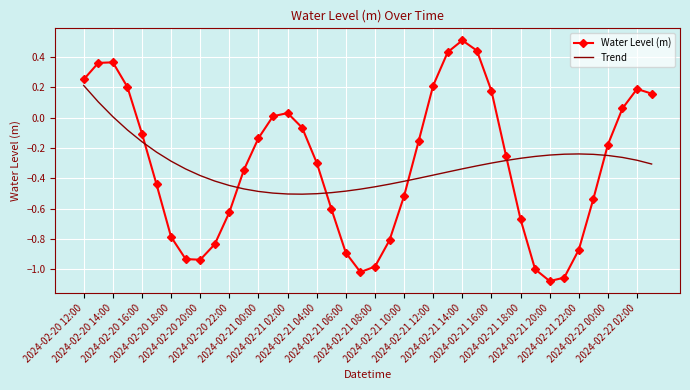

Which series has the widest spread of values?

Water Level (m)